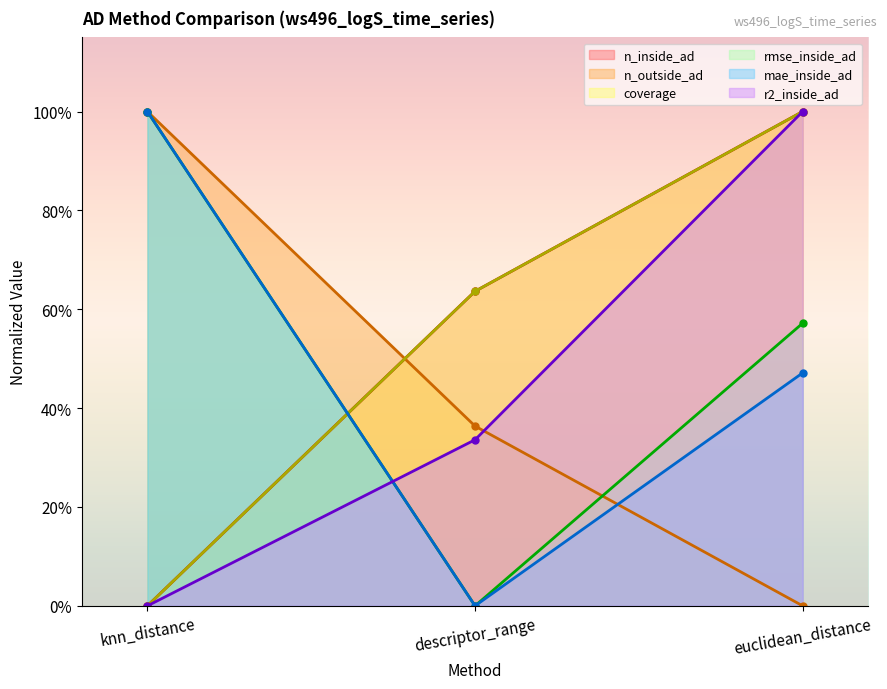

Between descriptor_range and knn_distance, which is larger?

descriptor_range